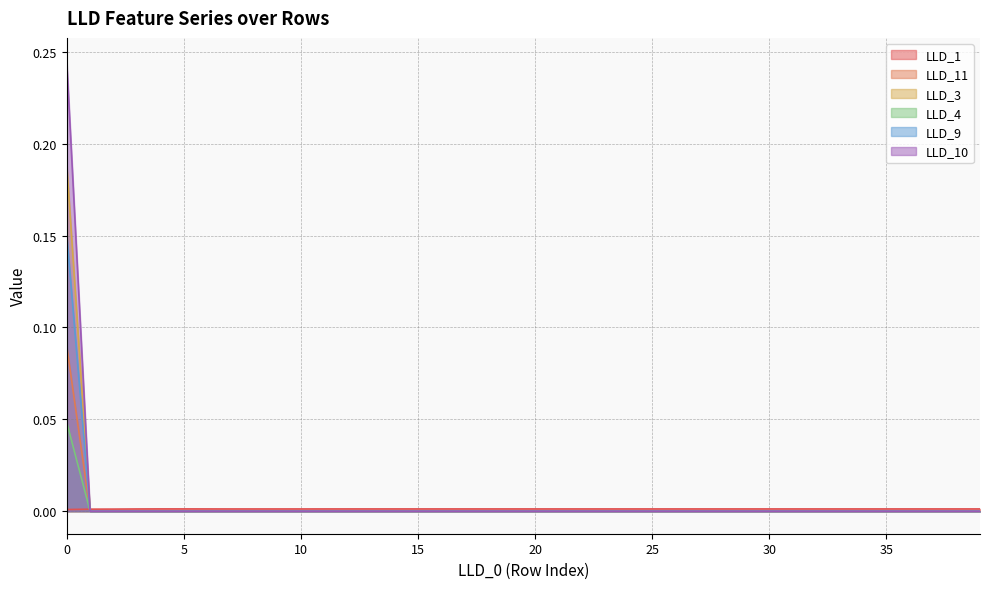

True or false: LLD_1 and LLD_9 intersect in this chart.

True